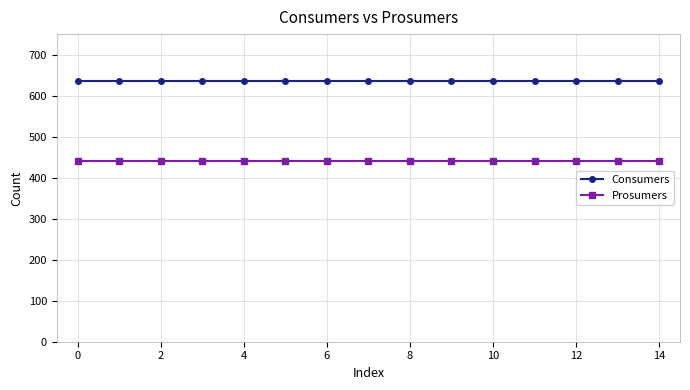

What is the lowest value of the Prosumers series?

440